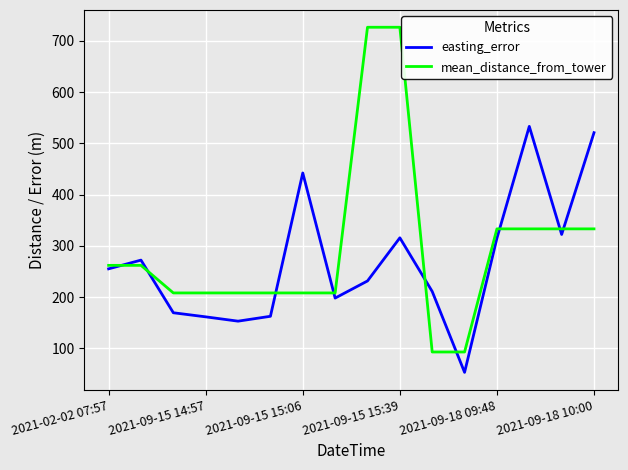

Which series has the widest spread of values?

mean_distance_from_tower